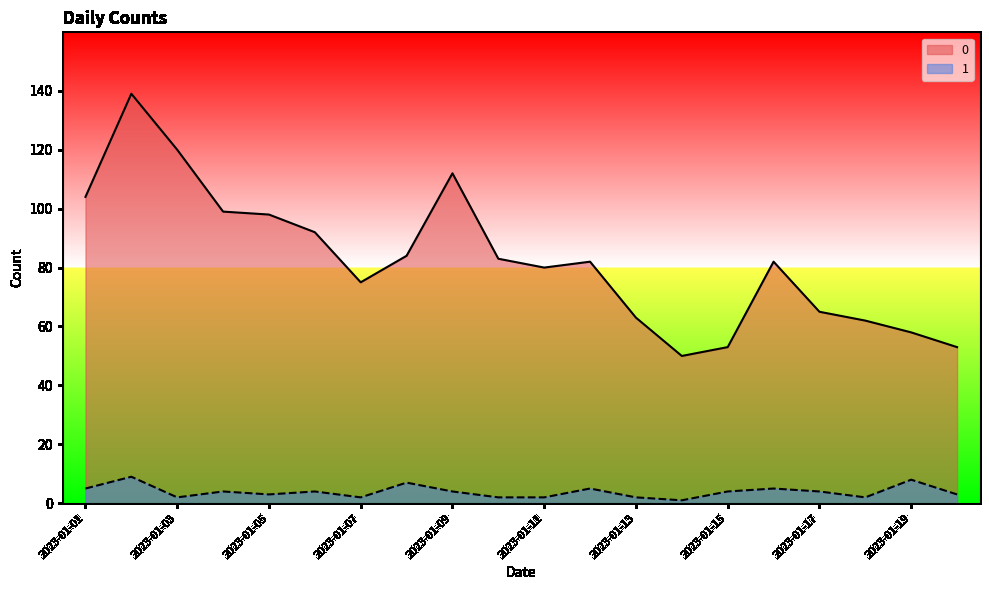

True or false: 0 and 1 intersect in this chart.

False